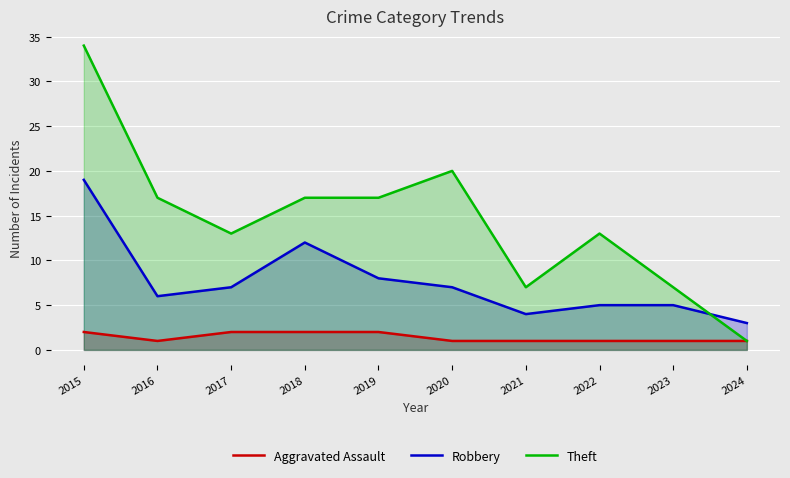

True or false: Aggravated Assault has more than 0 interior local peaks.

False